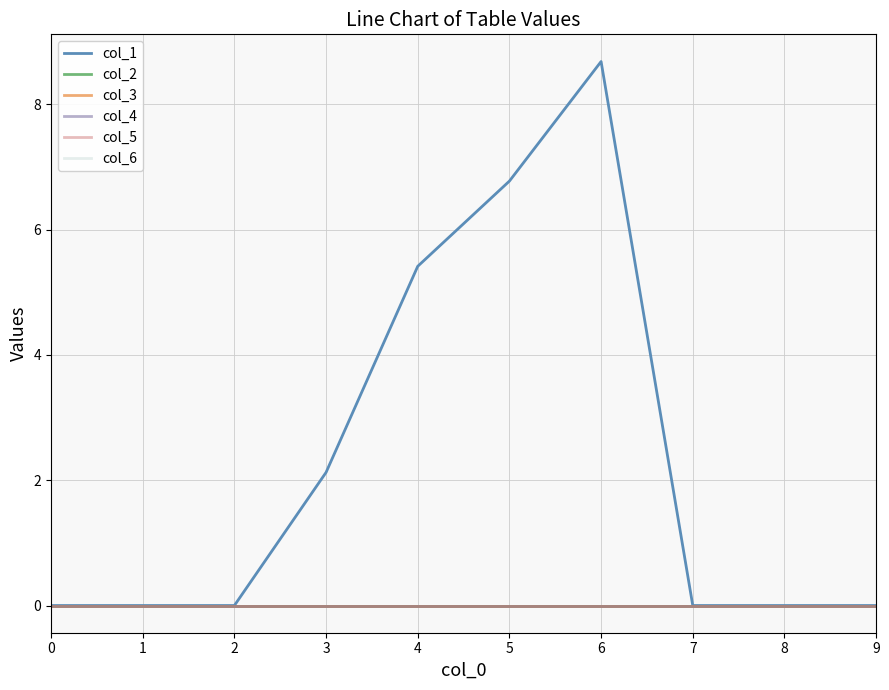

Does the chart have visible grid lines?

Yes